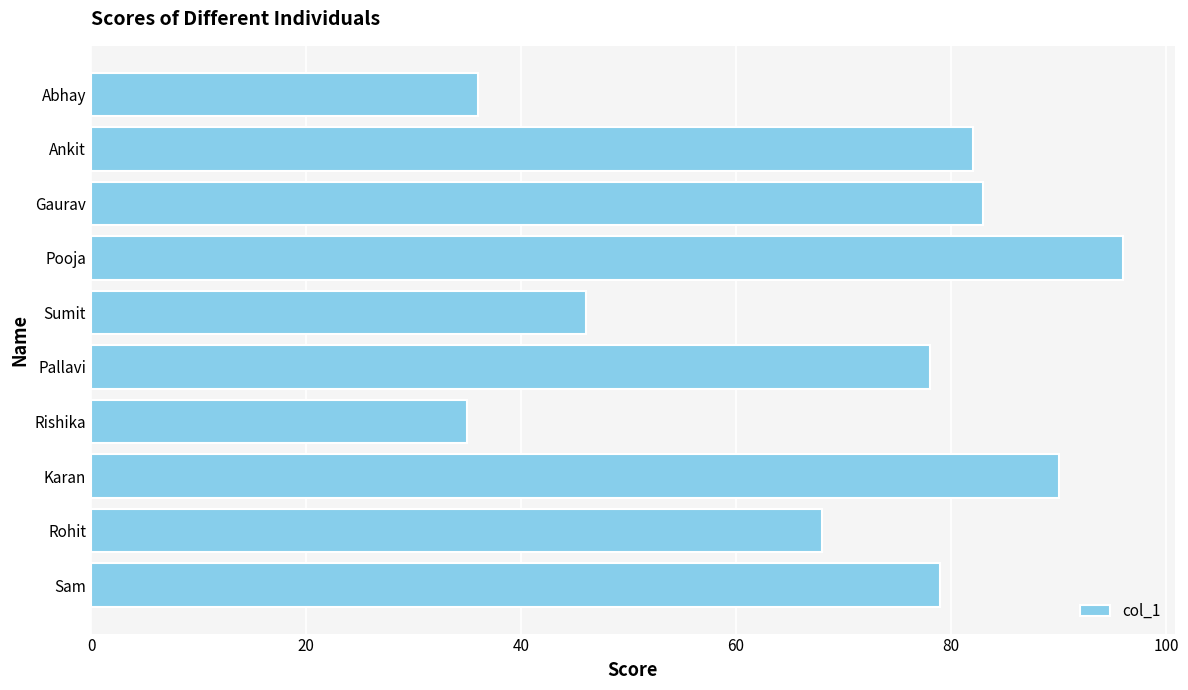

Between Karan and Ankit, which is larger?

Karan